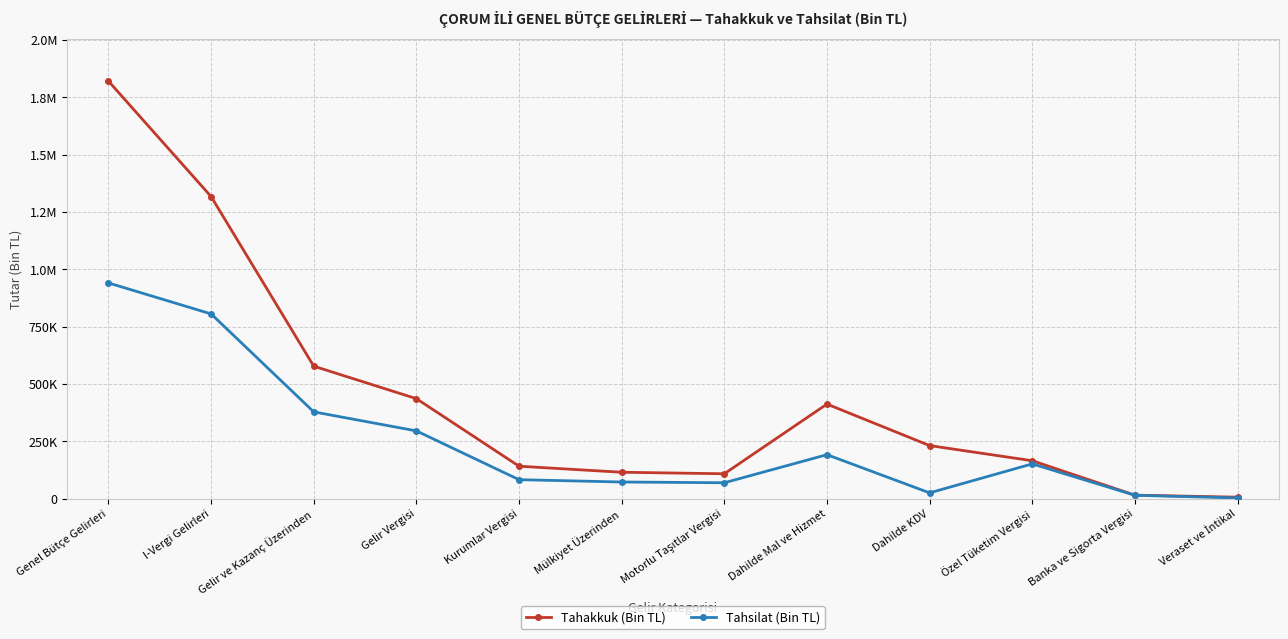

What are all the series names shown in the legend?

Tahakkuk (Bin TL), Tahsilat (Bin TL)